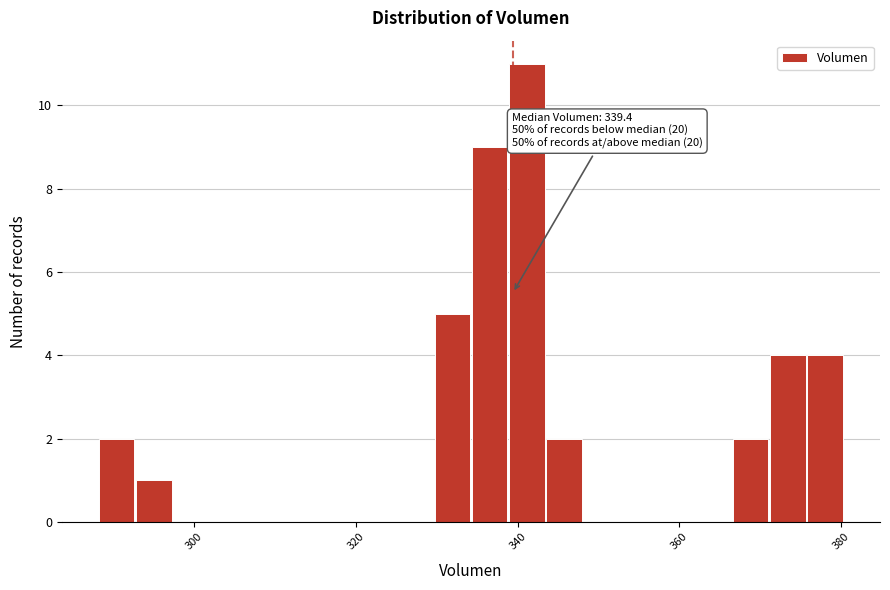

Around what value on the x-axis is the tallest bar? Give the approximate position of its centre, as read against the axis.

342